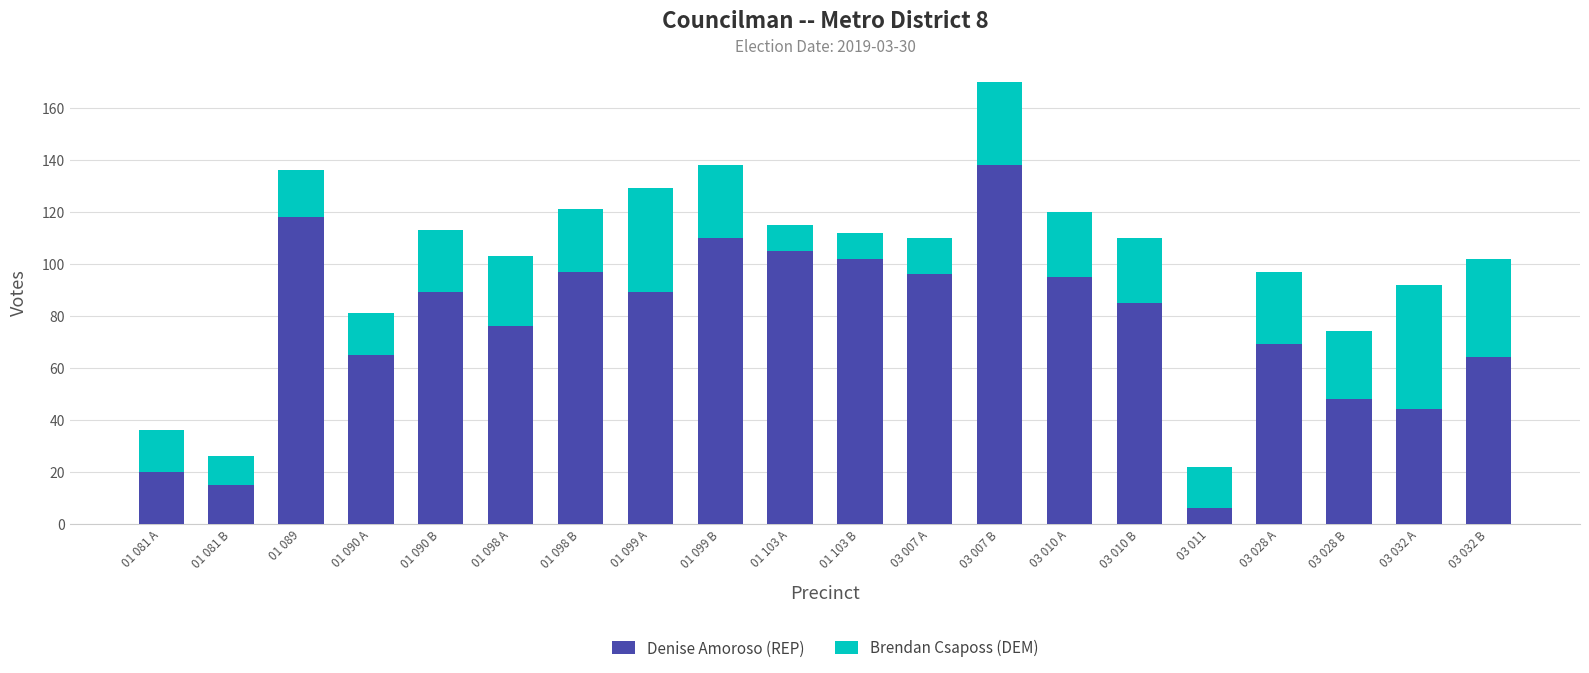

Is it true that Denise Amoroso (REP) equals 6 at 01 081 B?

False